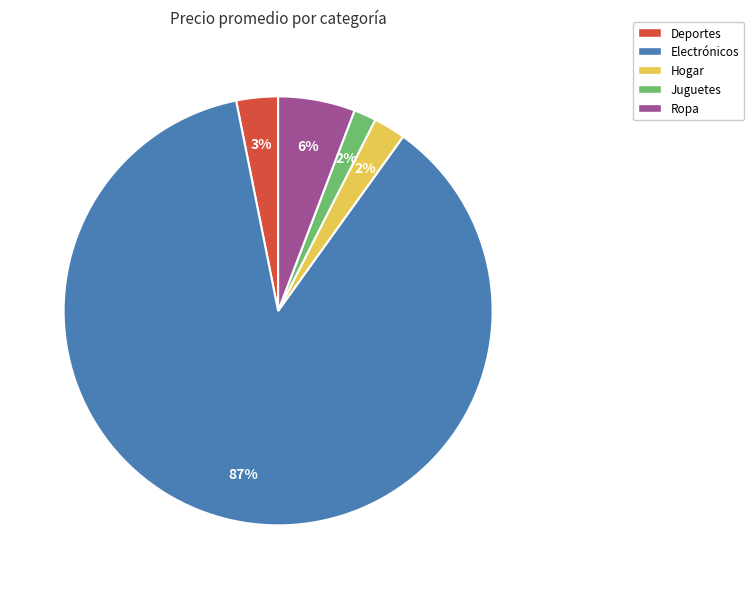

To the nearest percent, what portion does Juguetes represent?

2%